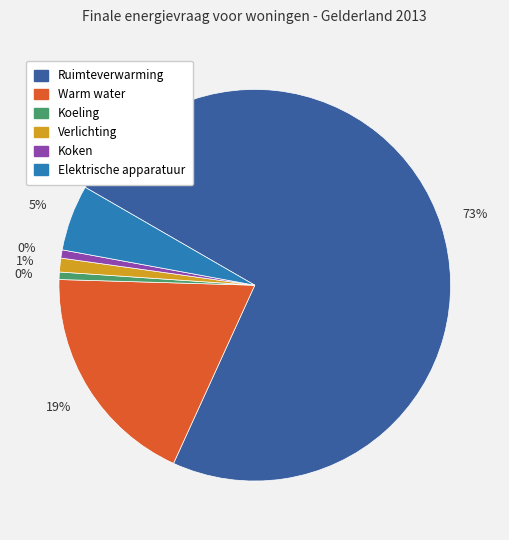

What is the majority slice?

Ruimteverwarming